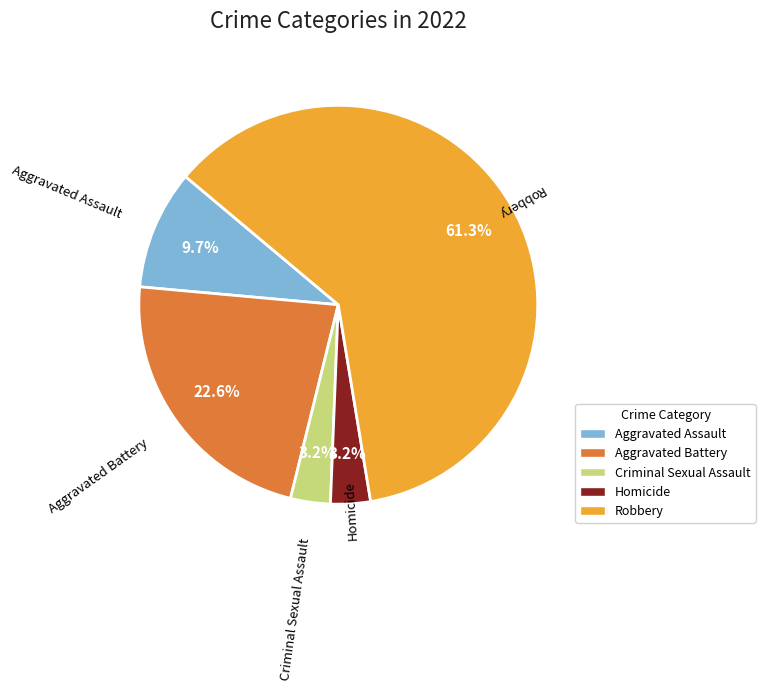

Between Homicide and Aggravated Battery, which is larger?

Aggravated Battery